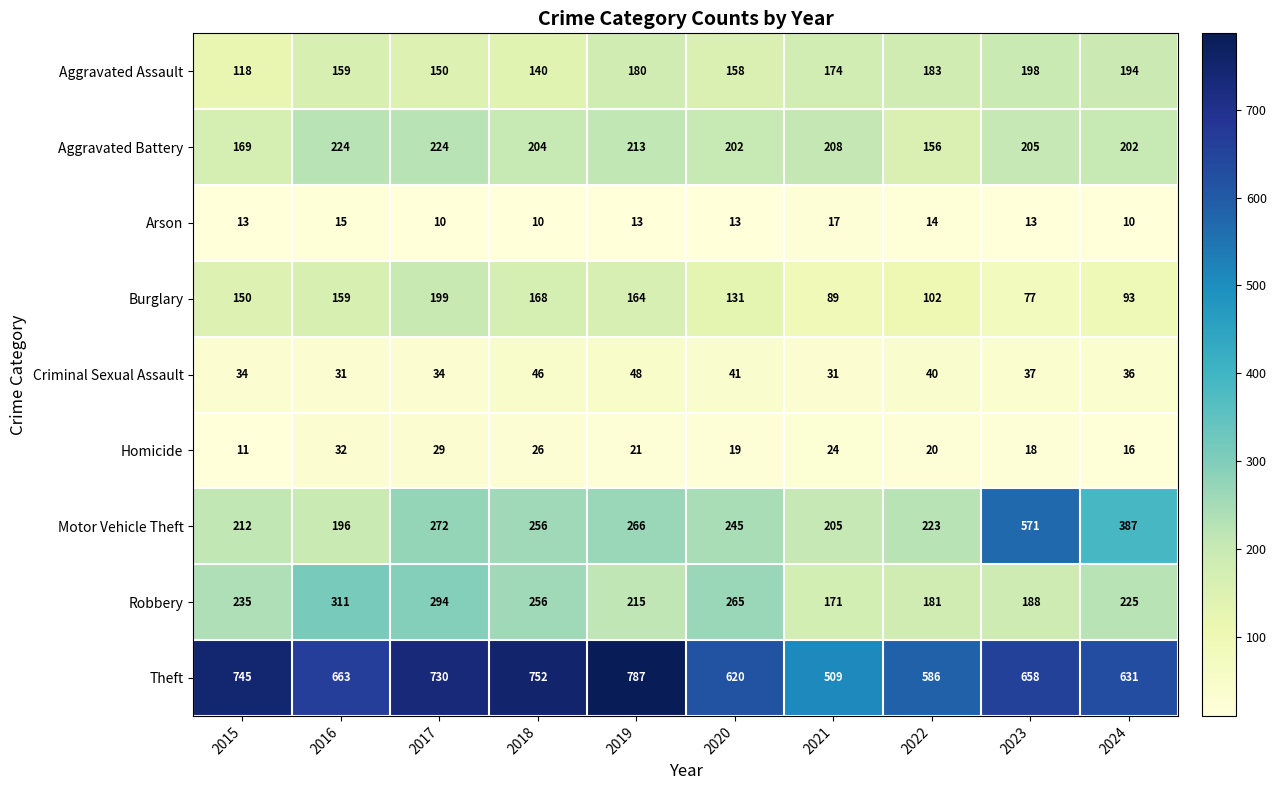

What is the difference between the highest and lowest values at 2019?

774